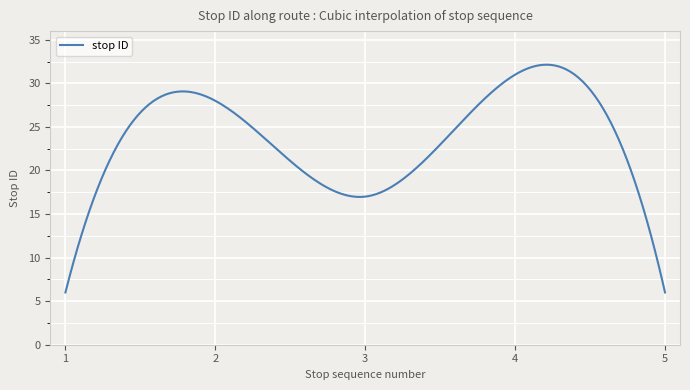

What is the minimum value shown in the chart?

6.0